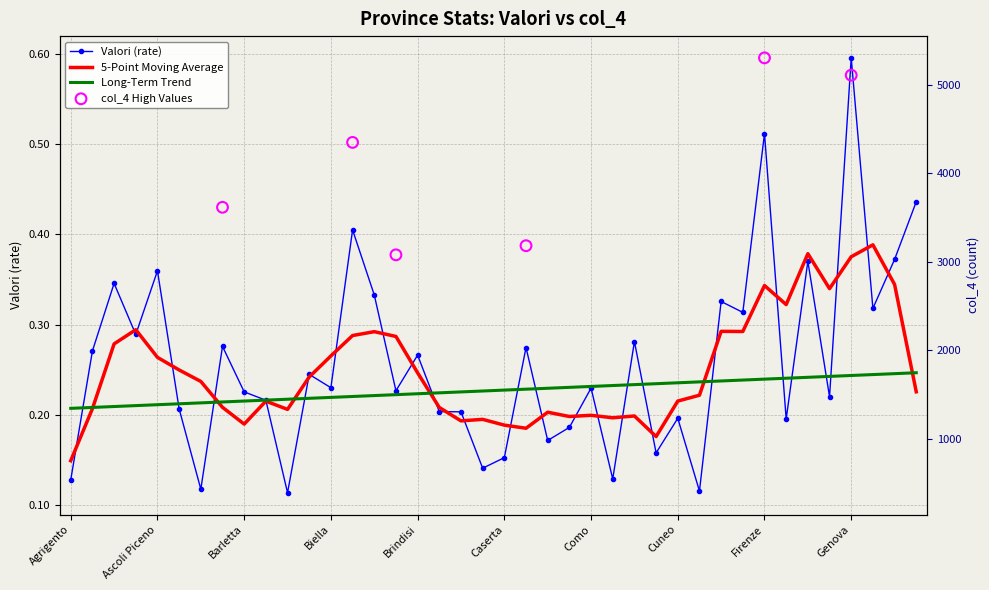

At how many categories does at least one series exceed 3581?

3